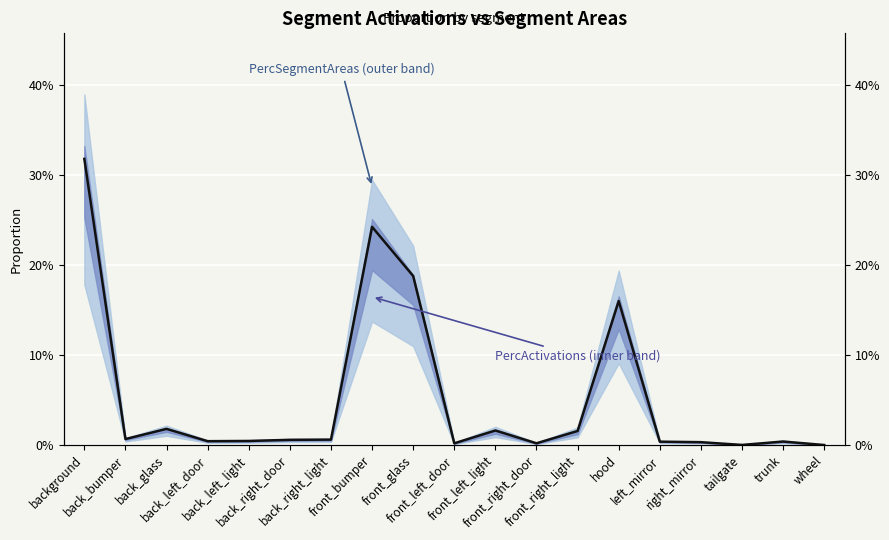

Rank the categories by value from highest to lowest.

background, front_bumper, front_glass, hood, back_glass, front_left_light, front_right_light, back_bumper, back_right_light, back_right_door, back_left_light, back_left_door, trunk, left_mirror, right_mirror, front_right_door, front_left_door, tailgate, wheel